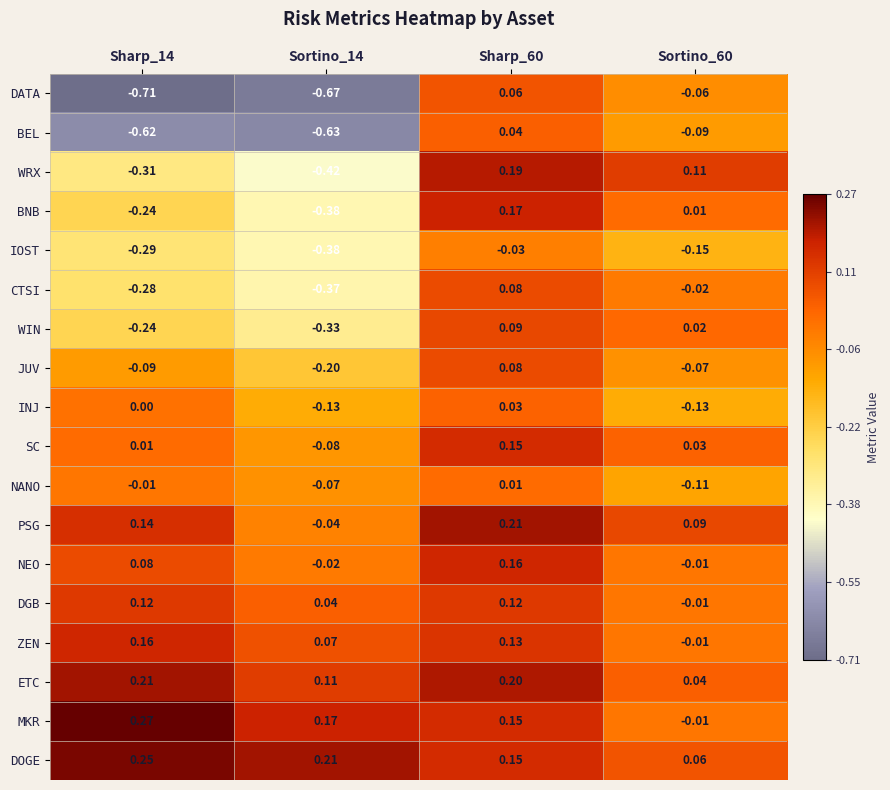

Which series has the largest range (max minus min)?

DATA